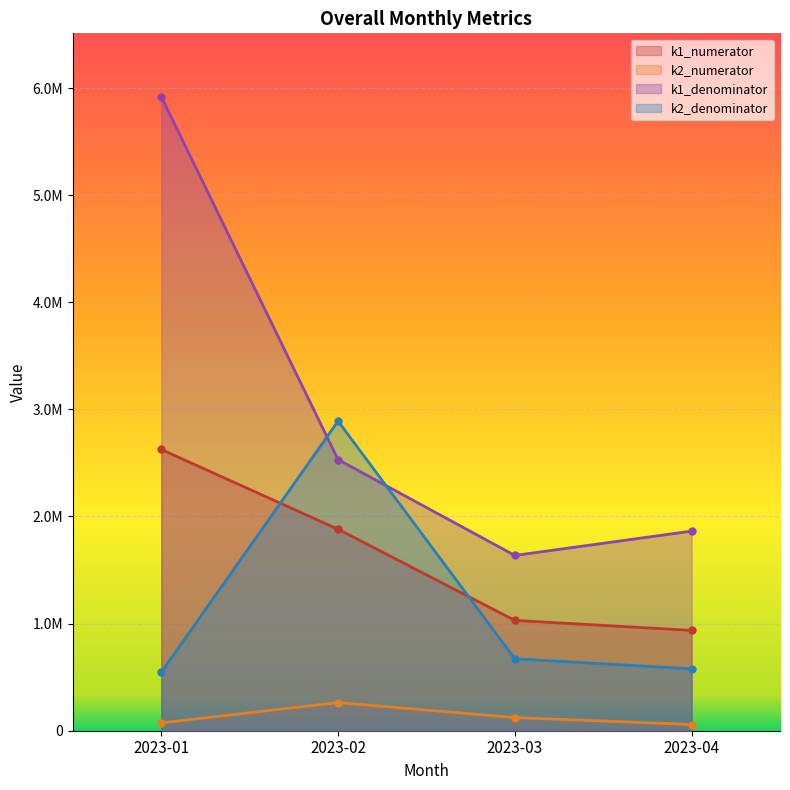

Between 2023-03 and 2023-02, which is larger?

2023-02